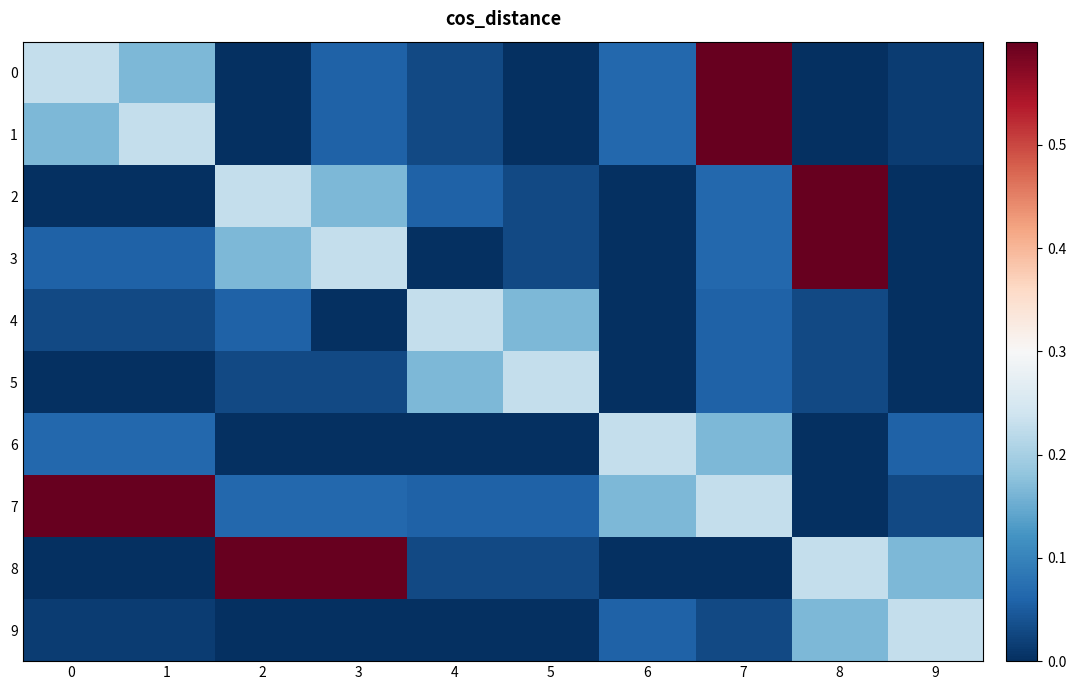

Reading left to right, extract all data points from this chart.

0: 0=0.2	1=0.2	2=0.0	3=0.1	4=0.0	5=0.0	6=0.1	7=0.6	8=0.0	9=0.0
1: 0=0.2	1=0.2	2=0.0	3=0.1	4=0.0	5=0.0	6=0.1	7=0.6	8=0.0	9=0.0
2: 0=0.0	1=0.0	2=0.2	3=0.2	4=0.1	5=0.0	6=0.0	7=0.1	8=0.6	9=0.0
3: 0=0.1	1=0.1	2=0.2	3=0.2	4=0.0	5=0.0	6=0.0	7=0.1	8=0.6	9=0.0
4: 0=0.0	1=0.0	2=0.1	3=0.0	4=0.2	5=0.2	6=0.0	7=0.1	8=0.0	9=0.0
5: 0=0.0	1=0.0	2=0.0	3=0.0	4=0.2	5=0.2	6=0.0	7=0.1	8=0.0	9=0.0
6: 0=0.1	1=0.1	2=0.0	3=0.0	4=0.0	5=0.0	6=0.2	7=0.2	8=0.0	9=0.1
7: 0=0.6	1=0.6	2=0.1	3=0.1	4=0.1	5=0.1	6=0.2	7=0.2	8=0.0	9=0.0
8: 0=0.0	1=0.0	2=0.6	3=0.6	4=0.0	5=0.0	6=0.0	7=0.0	8=0.2	9=0.2
9: 0=0.0	1=0.0	2=0.0	3=0.0	4=0.0	5=0.0	6=0.1	7=0.0	8=0.2	9=0.2